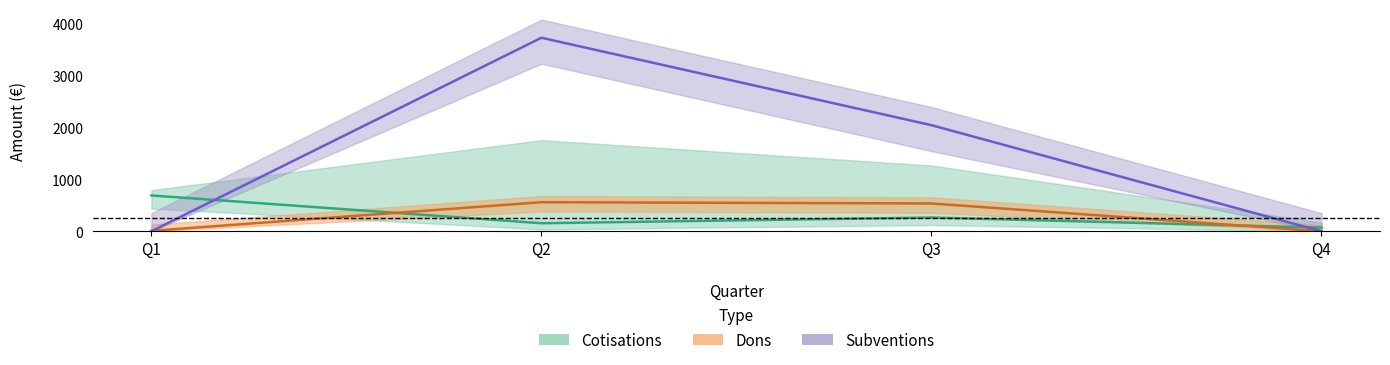

Is it true that Cotisations equals 163.0 at Q3?

False